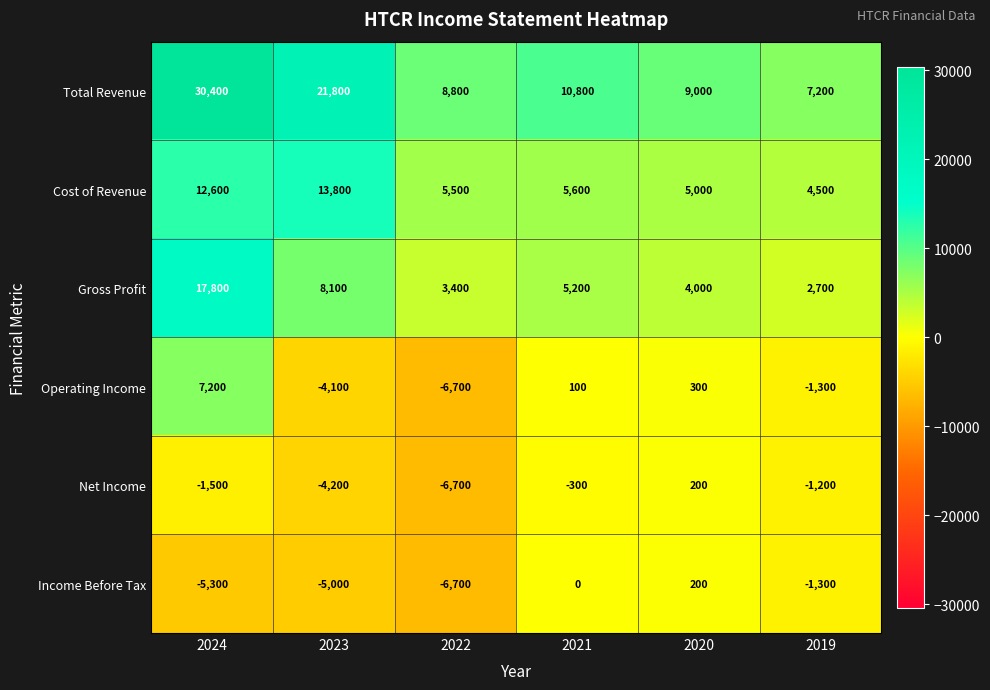

What value does the Net Income series have at 2020, to the nearest 100?

200